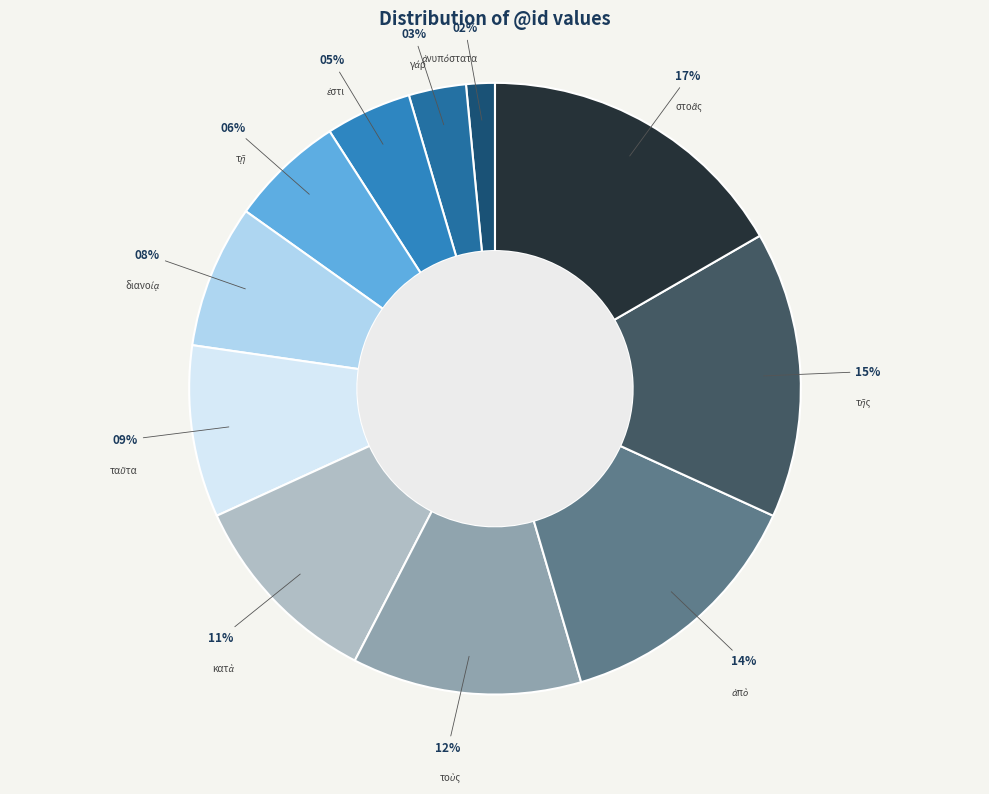

To the nearest percent, what is the average slice percentage?

9%